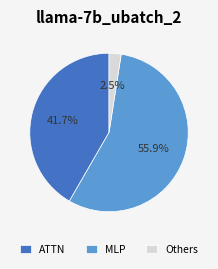

Does any single category account for the majority?

Yes